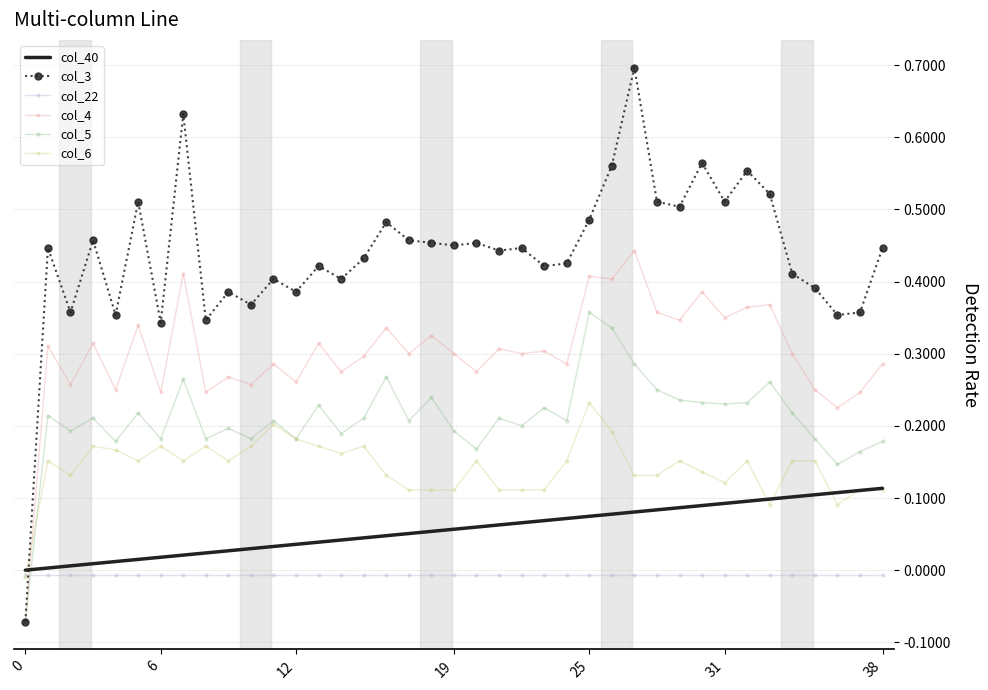

True or false: col_4 and col_22 intersect in this chart.

True